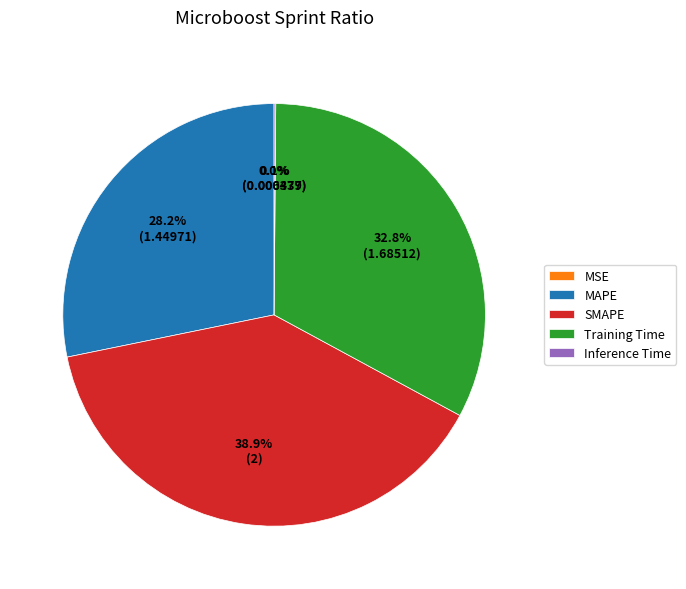

Approximately how many times larger is the value at SMAPE compared to Training Time?

1.2